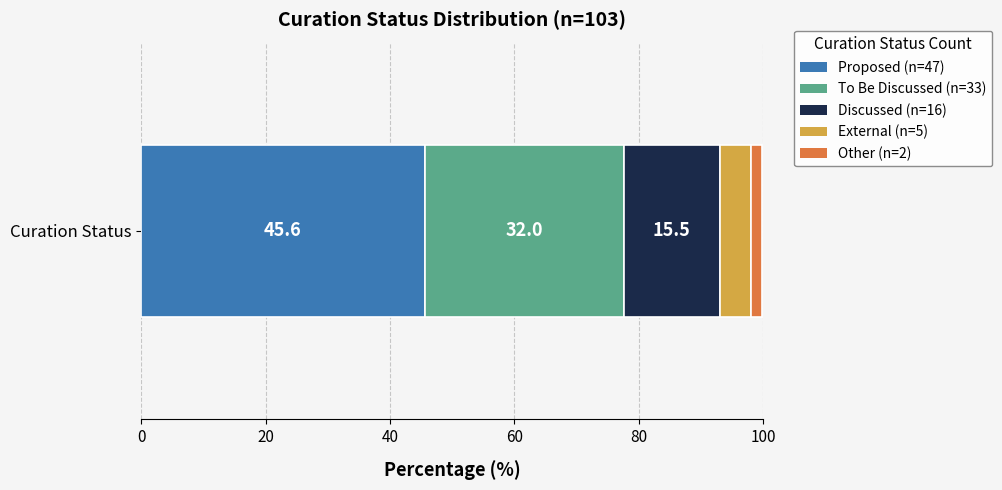

What position from the right is External?

2